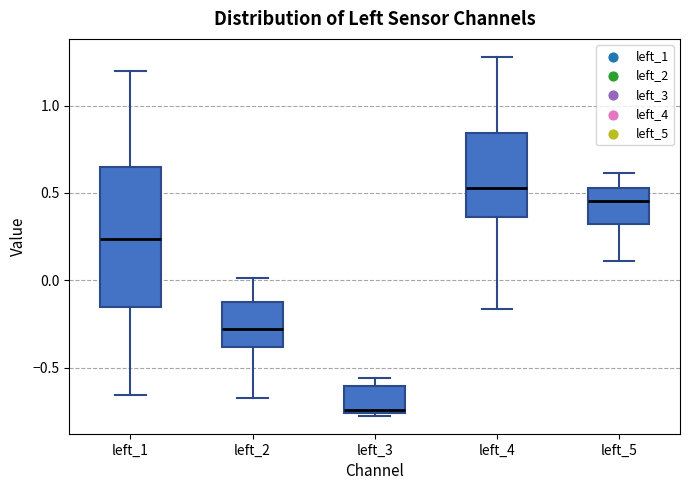

Which box has the highest median line?

left_4